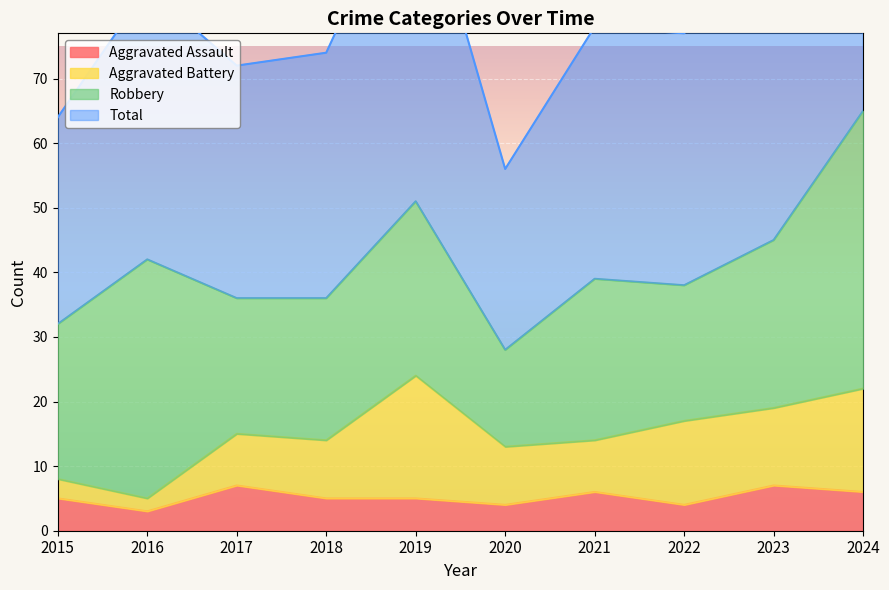

True or false: Aggravated Assault has a value of 5 at 2015.

True